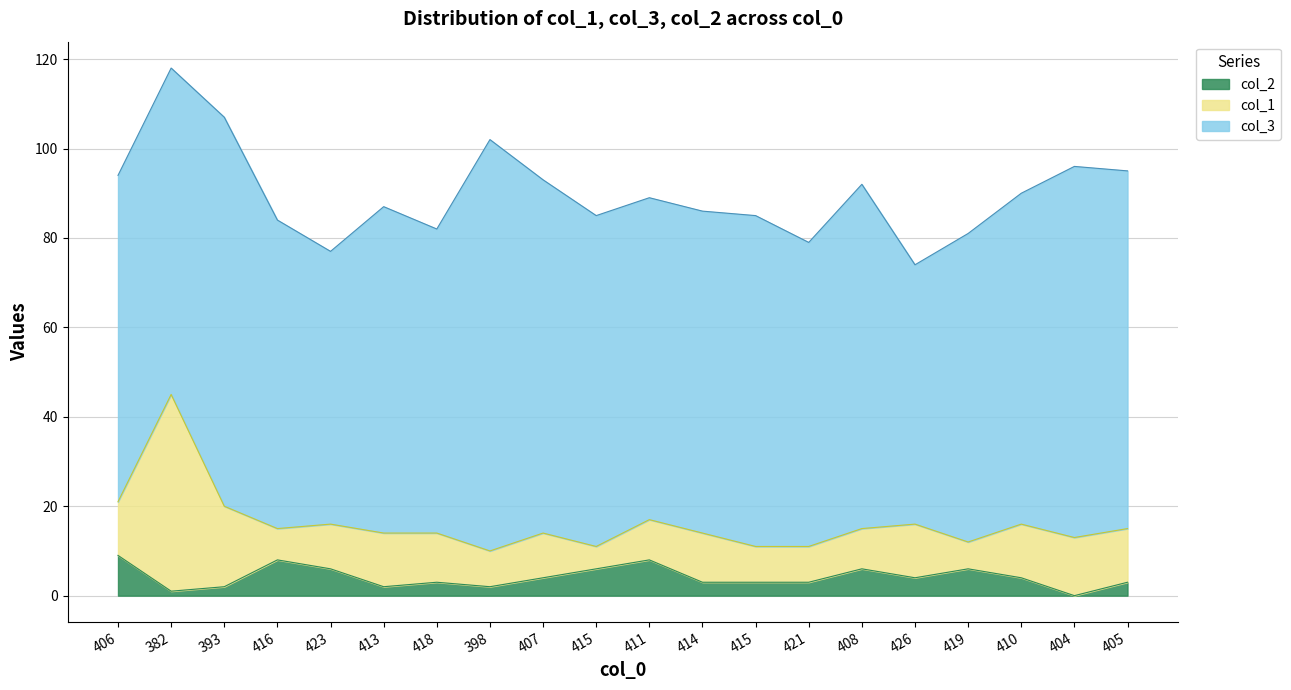

What is the sum of all col_2 values?

83